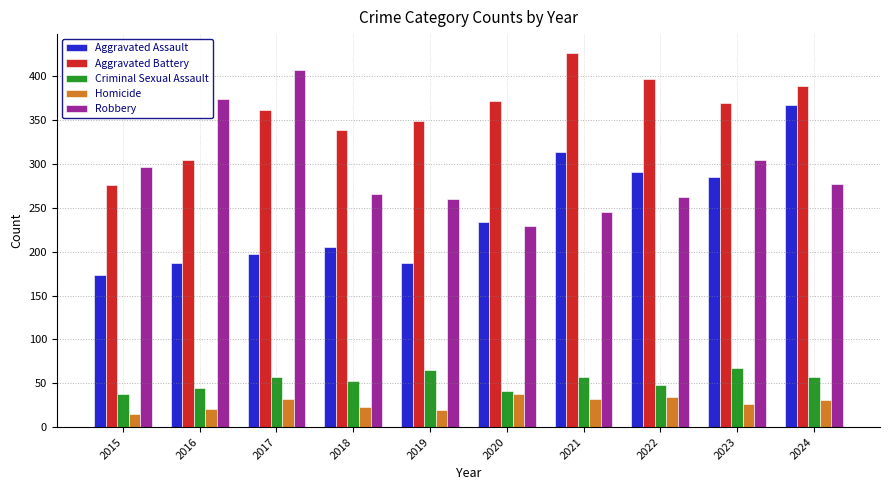

Where does the Aggravated Battery series first go above 370?

2020